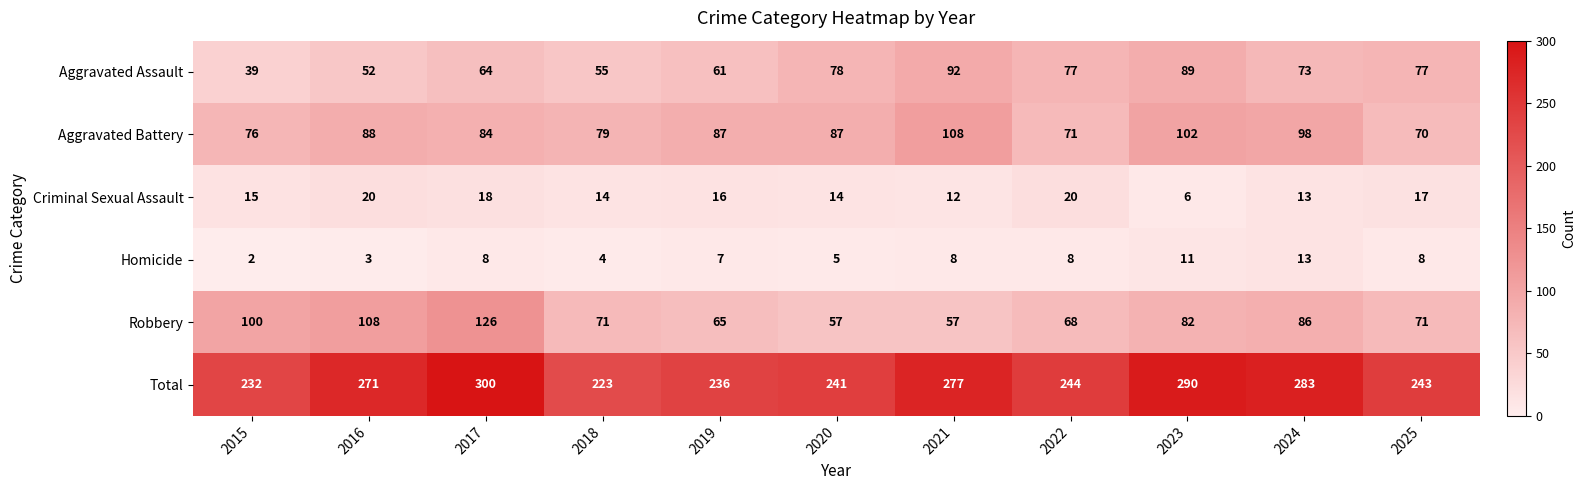

At which label does Aggravated Assault reach its peak?

2021